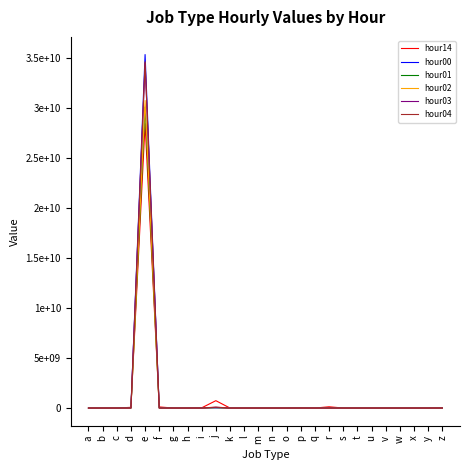

What are all the series names shown in the legend?

hour14, hour00, hour01, hour02, hour03, hour04